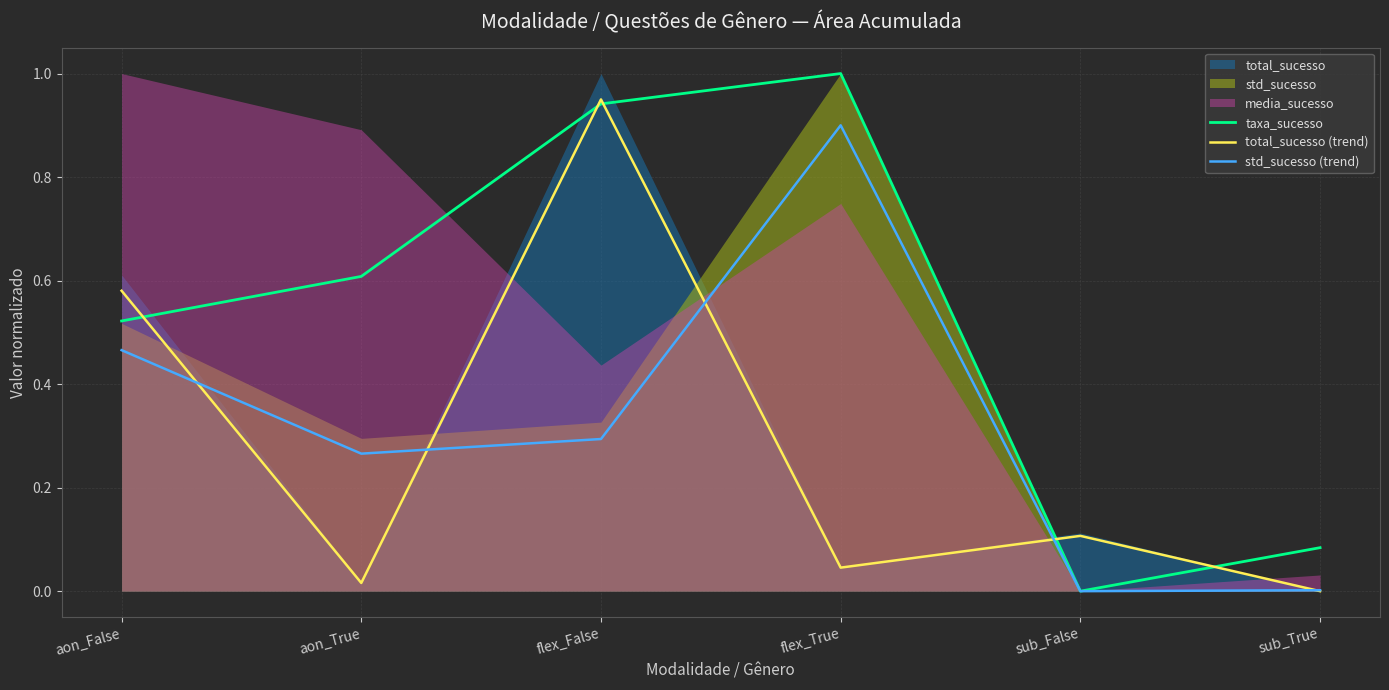

What is the highest value of the taxa_sucesso series?

1.0